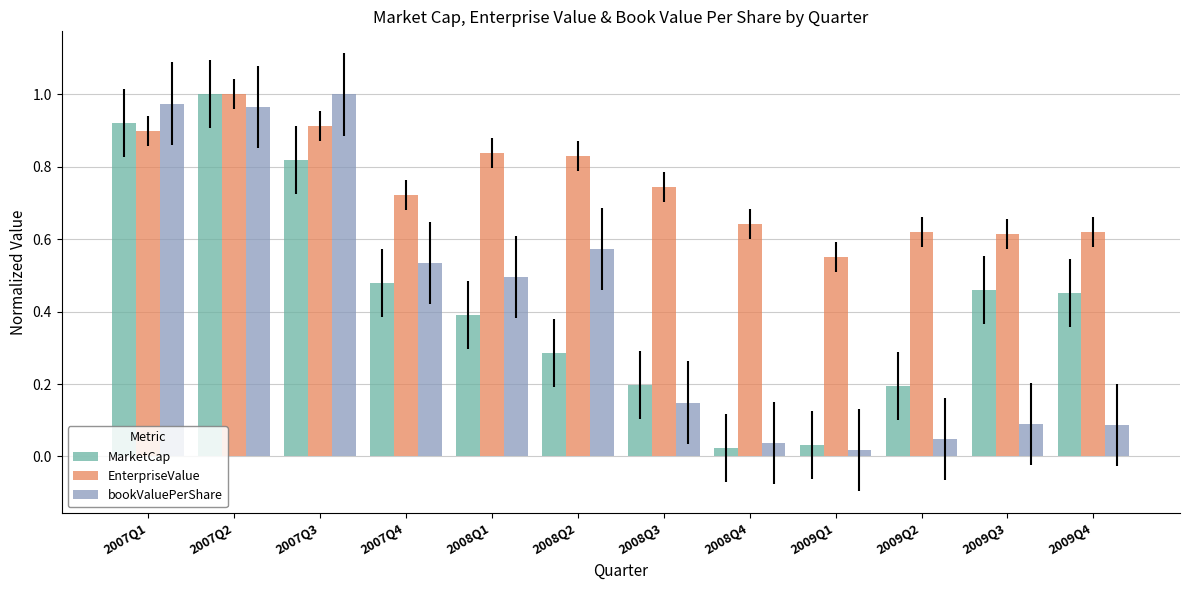

The value of EnterpriseValue at 2008Q3 is 1.0. True or false?

False